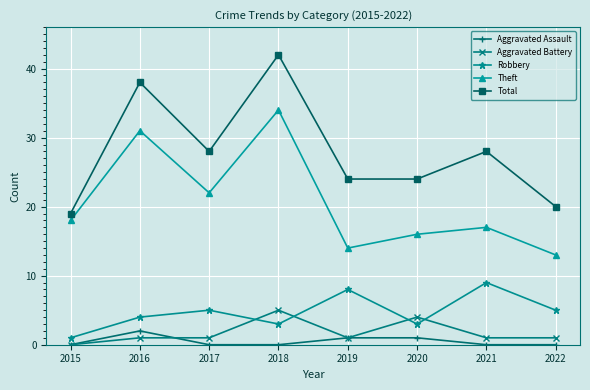

At how many categories does at least one series exceed 15?

8